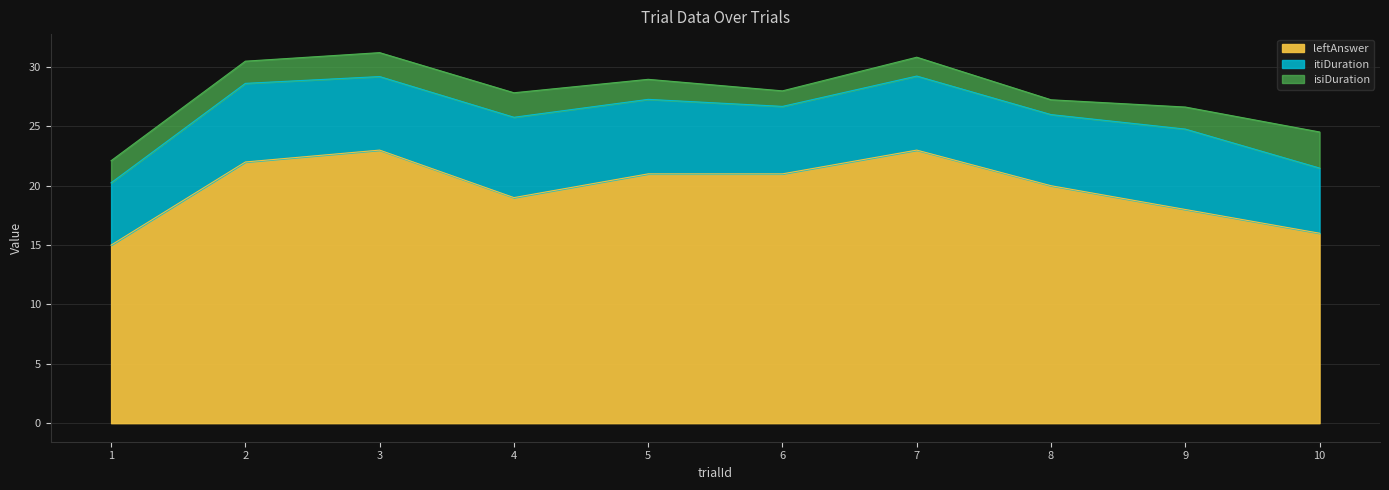

What is the difference between the highest and lowest values at 4?

16.9